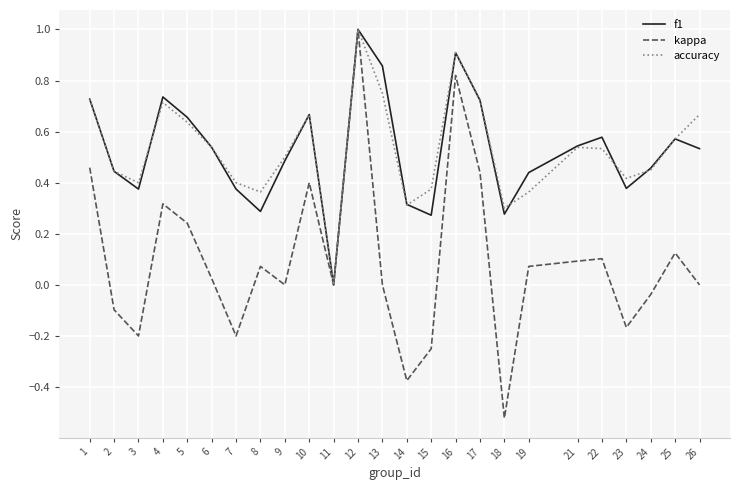

Where is the first local minimum for f1?

3